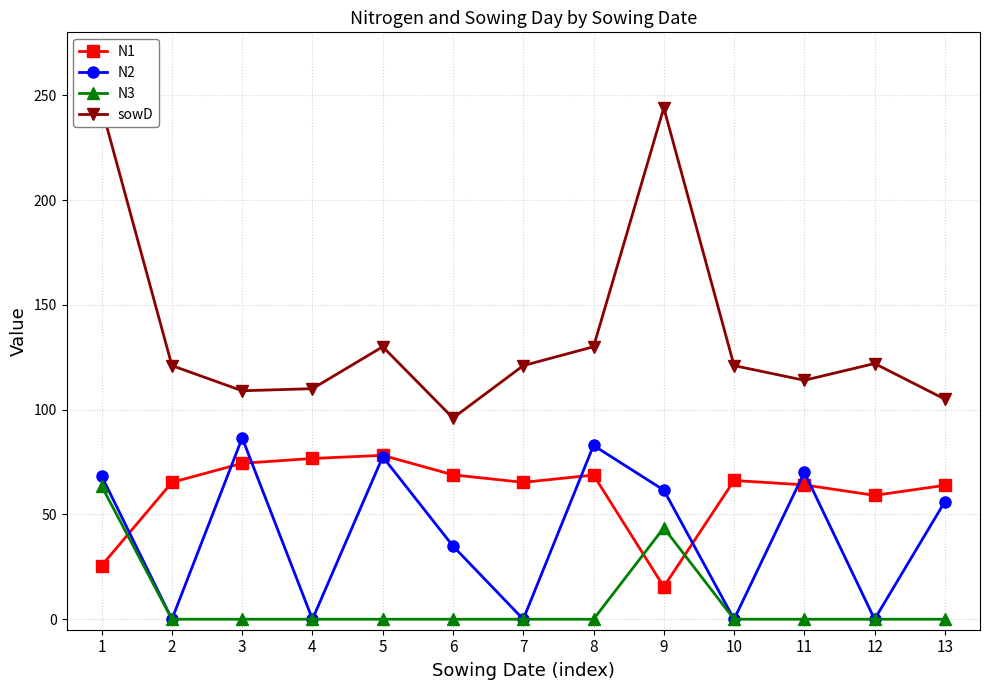

List the labels in order of N2 value, largest first.

3, 8, 5, 11, 1, 9, 13, 6, 2, 4, 7, 10, 12